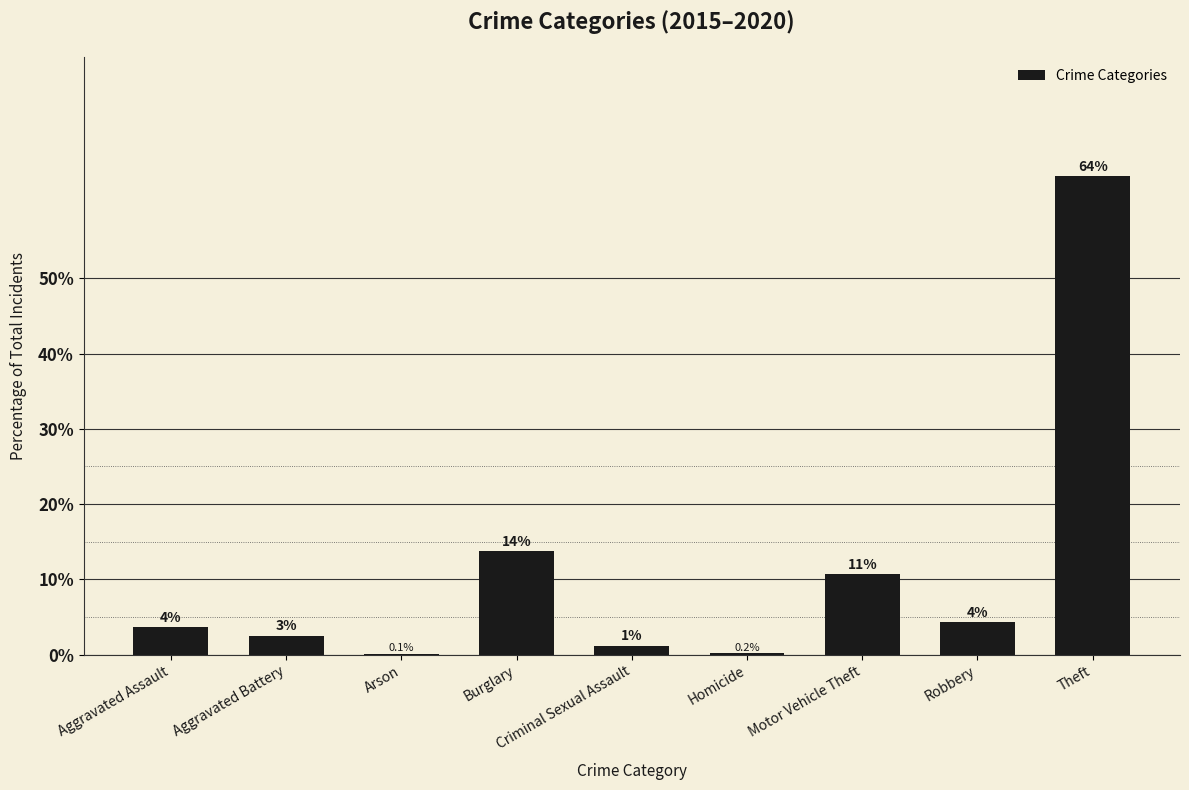

The value at Criminal Sexual Assault is 1.2. True or false?

True